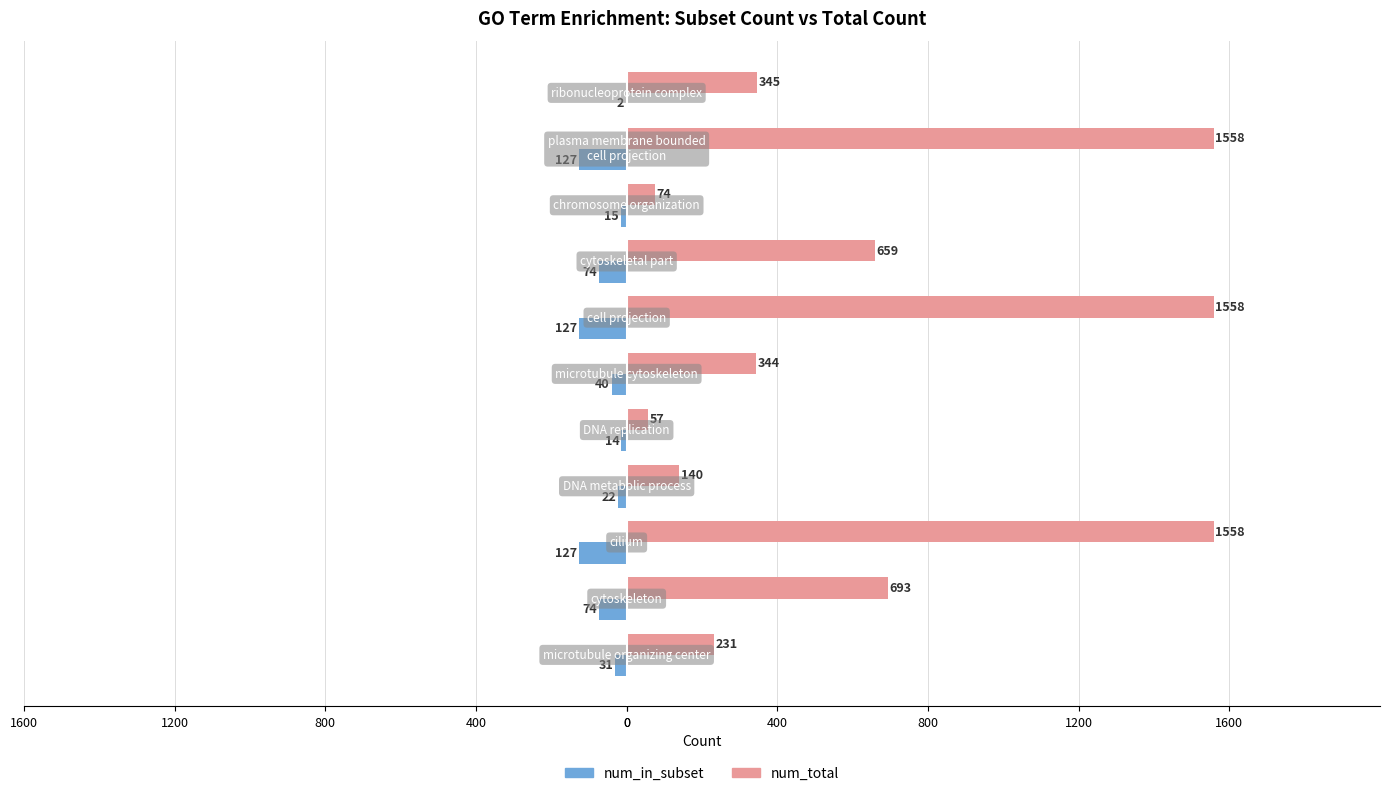

What are all the series names shown in the legend?

num_in_subset, num_total